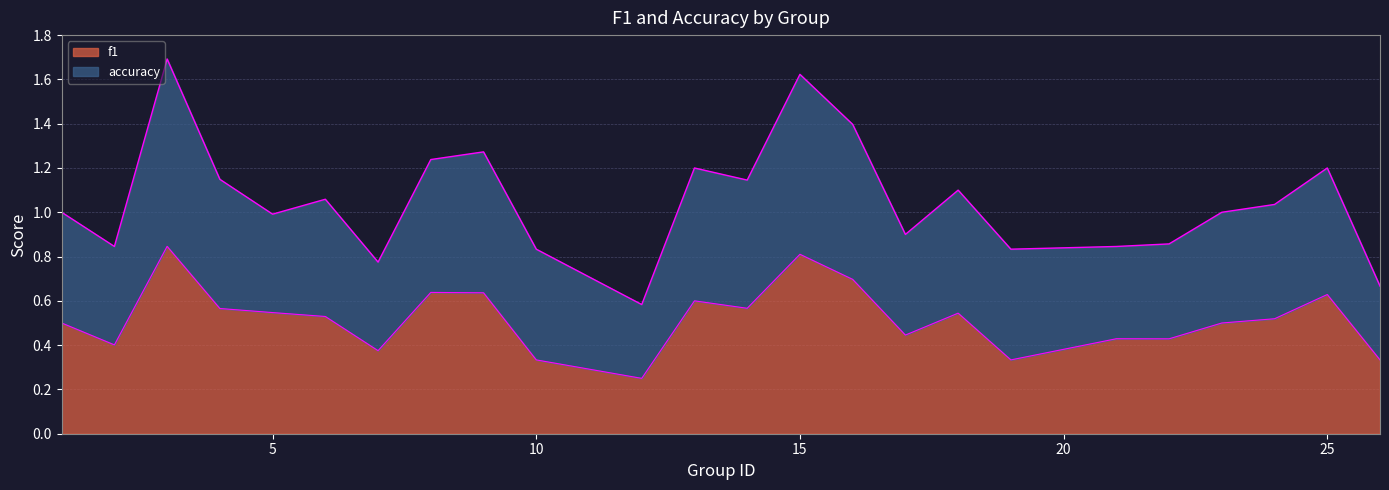

What is the sum of the values at 1 and 6?

1.0